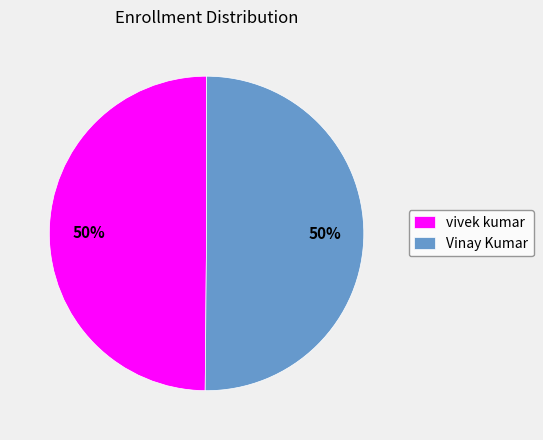

What percentage is the Vinay Kumar slice, to the nearest percent?

50%